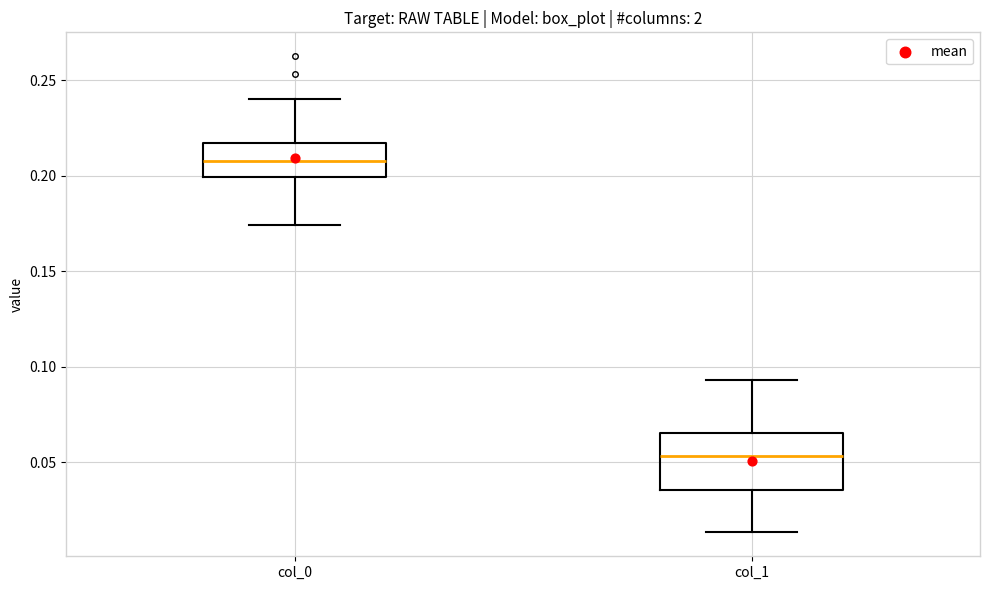

Where is the lower edge of the box for col_0 on the y-axis? The values are not printed on the chart, so give them approximately, as read against the axis.

0.200